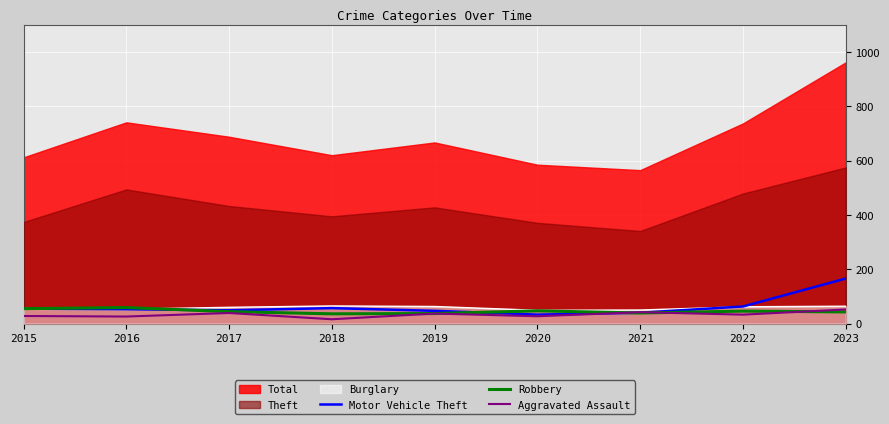

Rank the categories by Motor Vehicle Theft value from highest to lowest.

2023, 2022, 2018, 2015, 2016, 2017, 2019, 2021, 2020